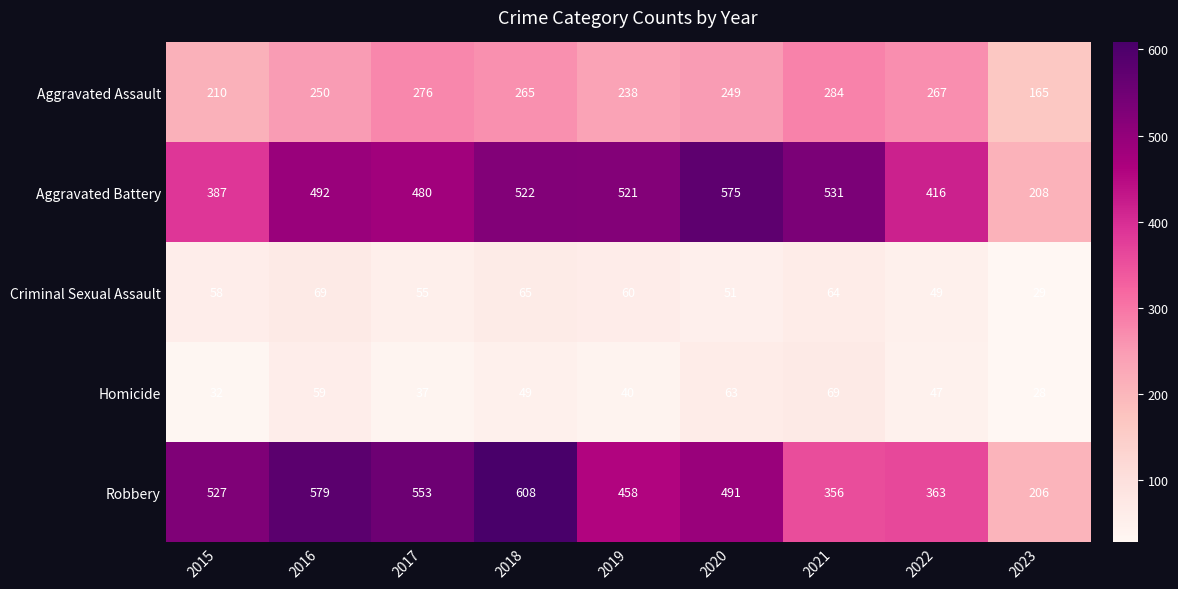

List the labels in order of Criminal Sexual Assault value, smallest first.

2023, 2022, 2020, 2017, 2015, 2019, 2021, 2018, 2016